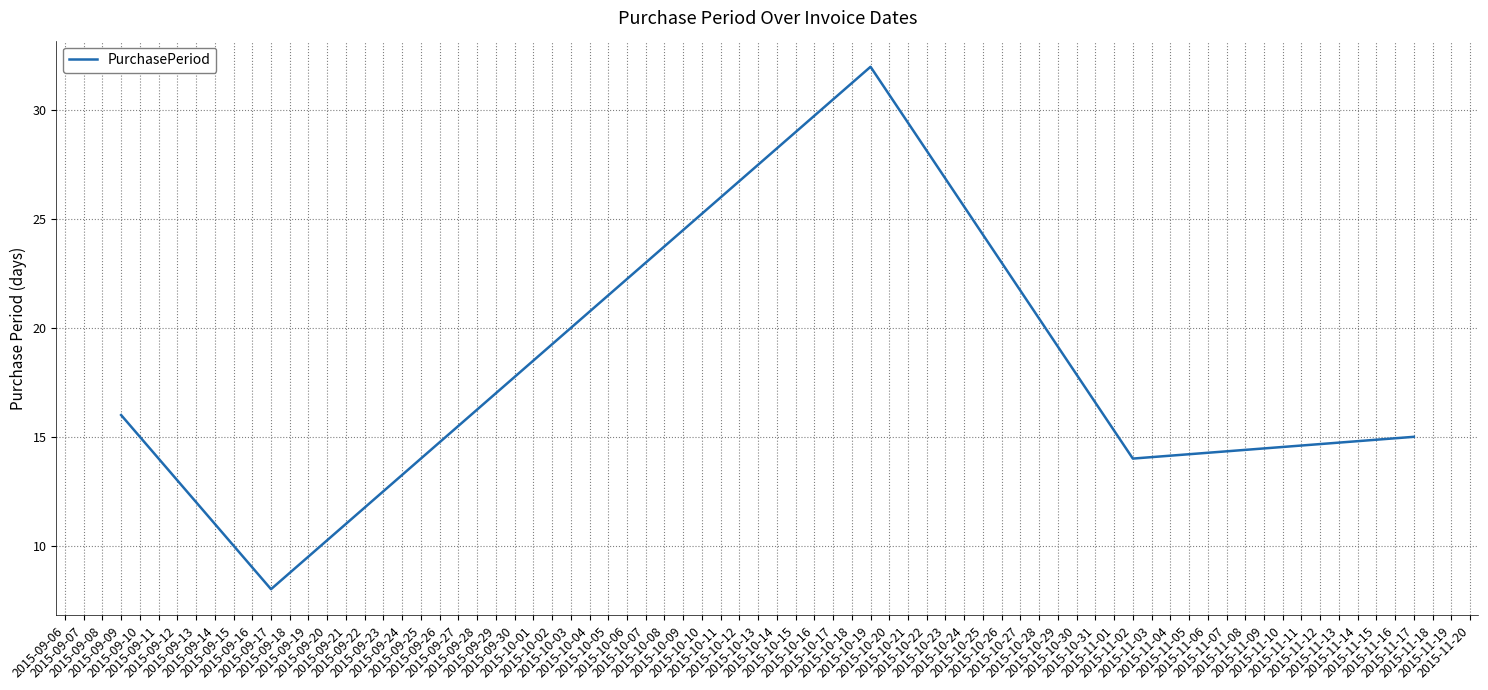

How many interior local peaks (higher than both neighbors) does the data have?

1